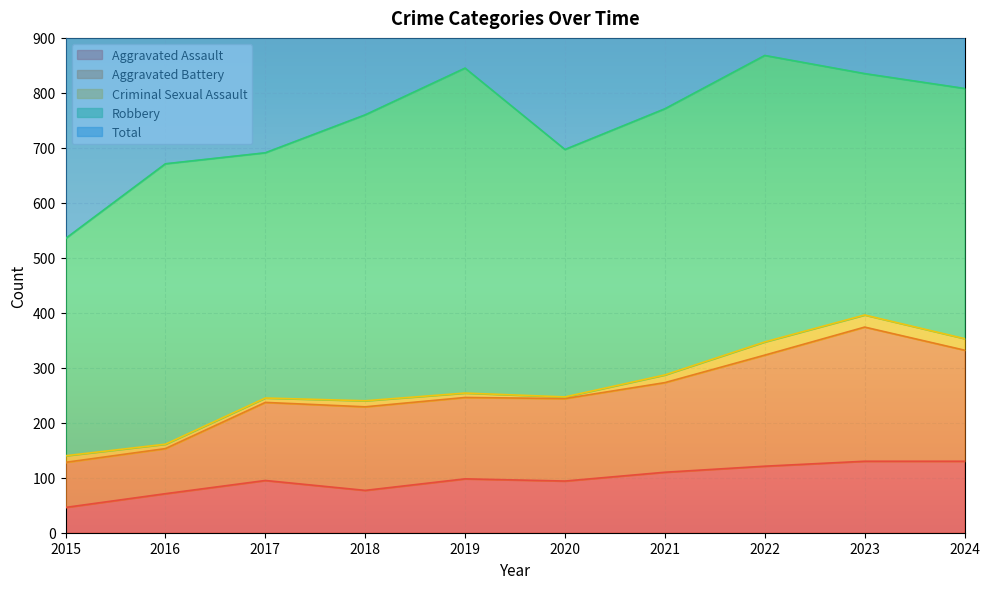

What is the average value of the Aggravated Assault series?

97